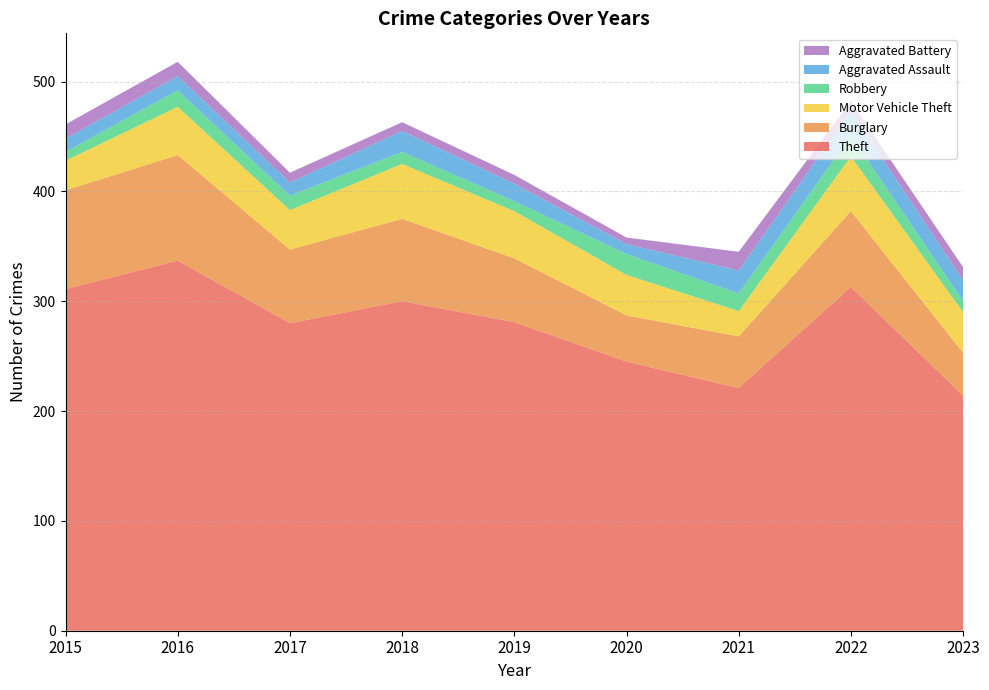

Reading left to right, transcribe all the data shown in this chart.

Theft: 311	337	280	300	281	245	221	313	214
Burglary: 90	96	67	75	58	42	47	69	39
Motor Vehicle Theft: 27	44	36	50	43	37	23	50	37
Robbery: 8	15	13	11	9	19	16	19	10
Aggravated Assault: 12	13	12	19	16	9	21	22	19
Aggravated Battery: 13	13	9	8	8	6	17	9	12